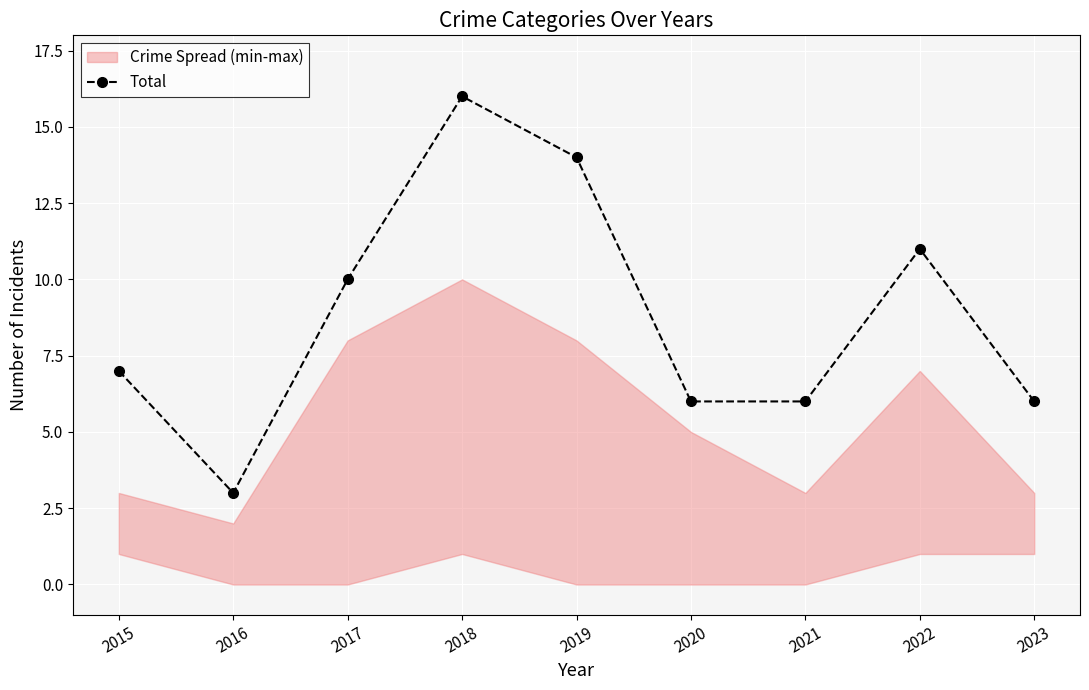

Which category has the lowest value across all series?

2016